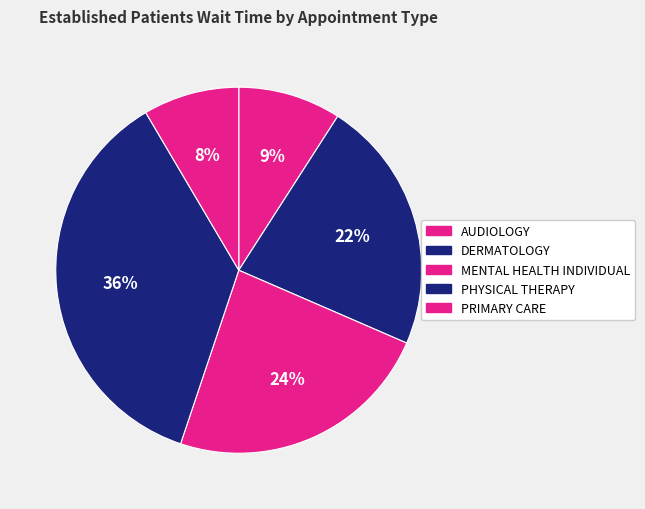

Approximately how many times larger is the value at PHYSICAL THERAPY compared to PRIMARY CARE?

4.3